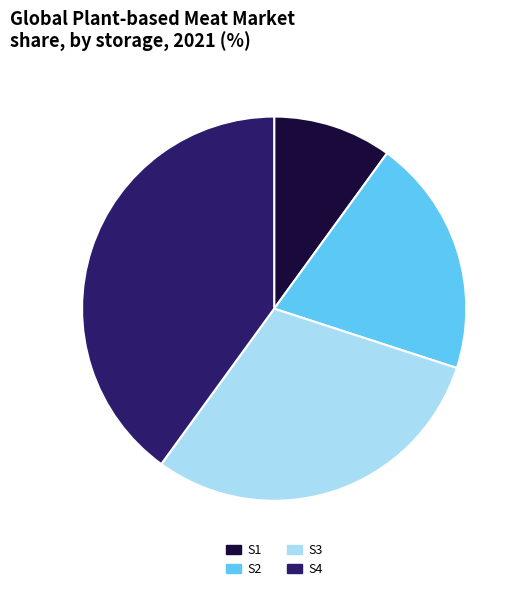

Is S3 the majority of the pie?

No